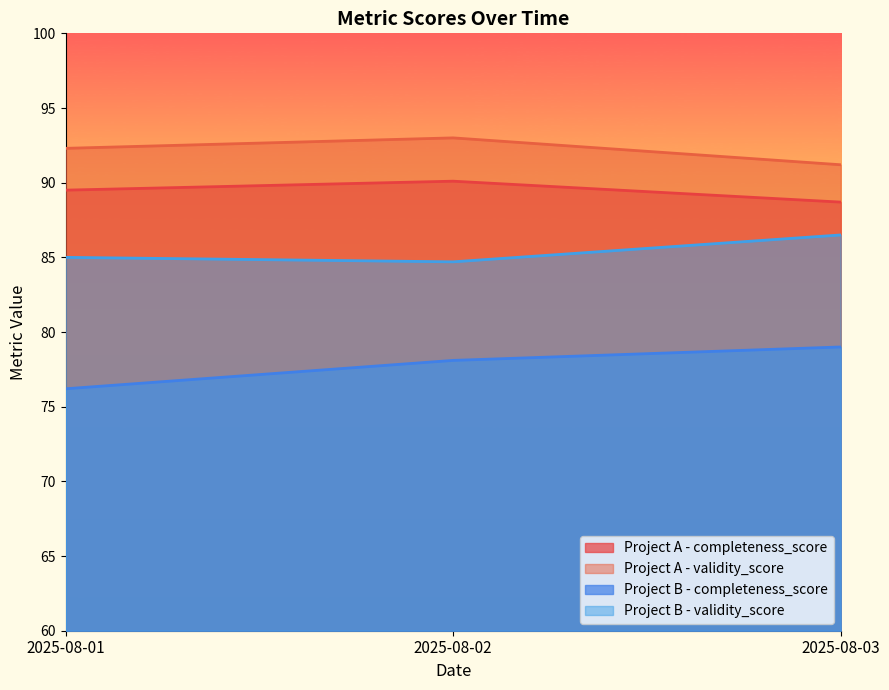

What is the difference between the second highest and minimum values in the Project B - completeness_score series?

1.9